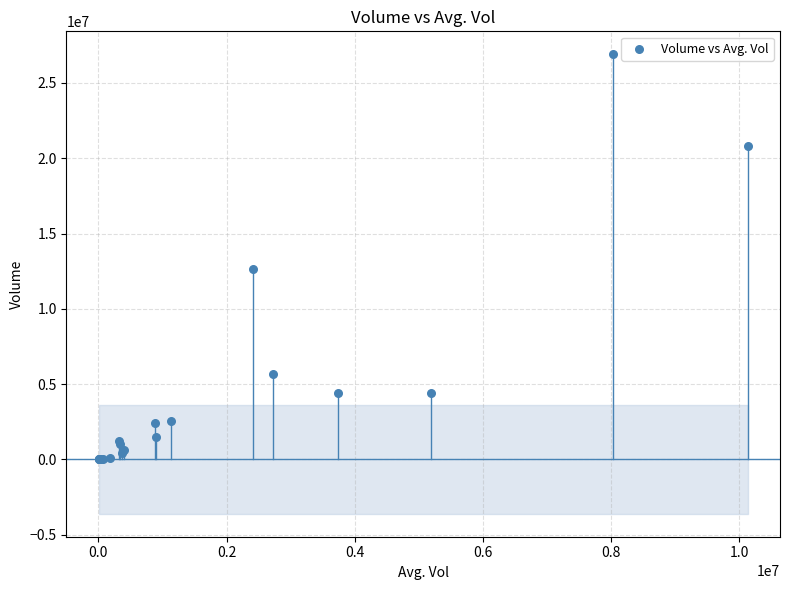

What Y value in the scatter plot is closest to 13455046?

12614923